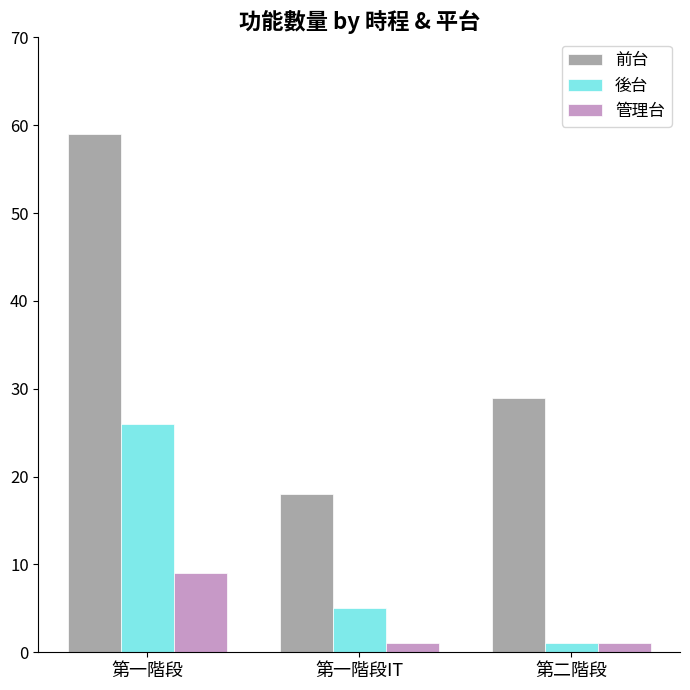

Is it true that 後台 equals 1 at 第二階段?

True